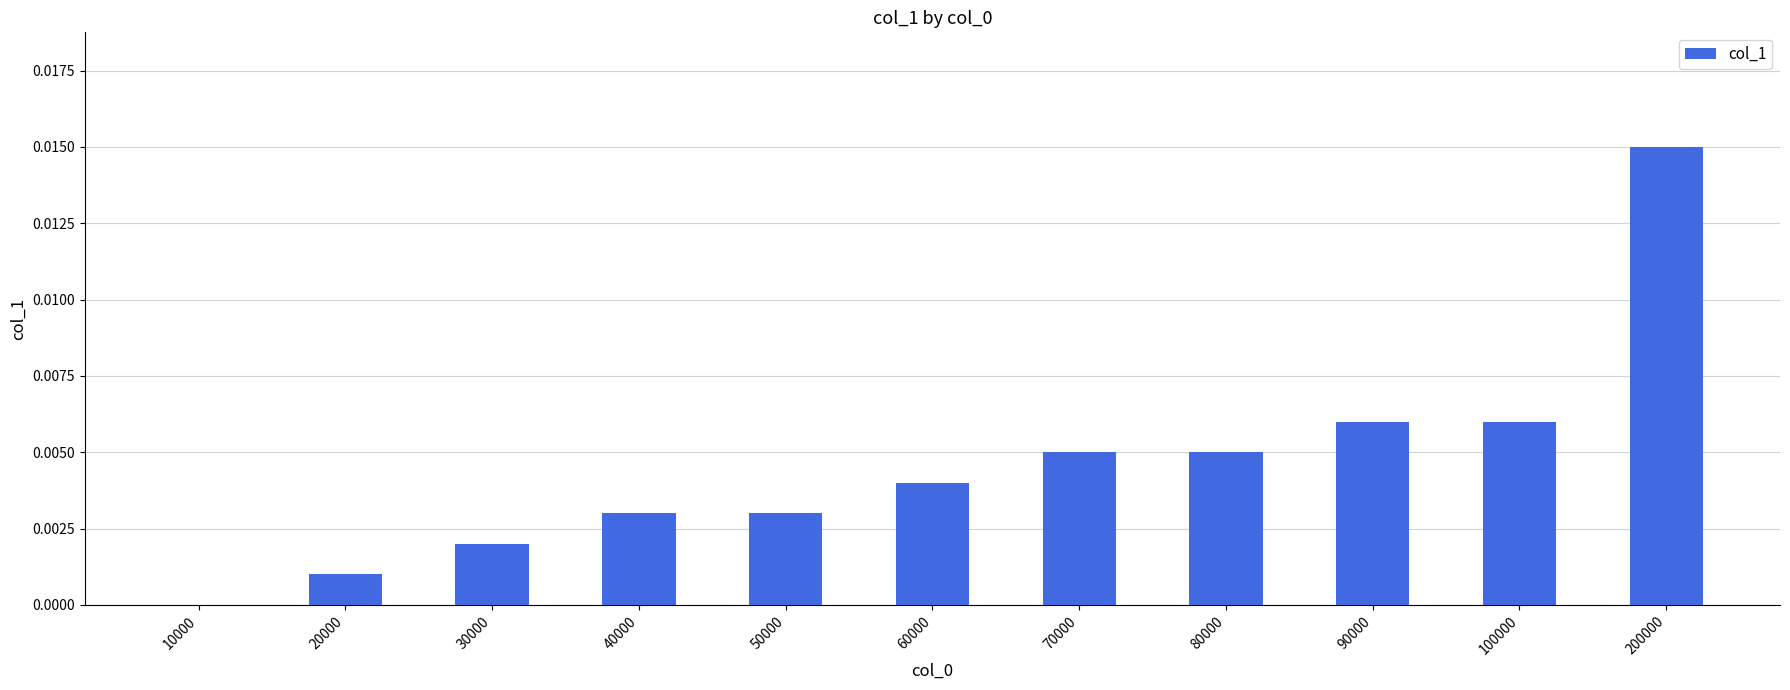

How many positive values are there?

10